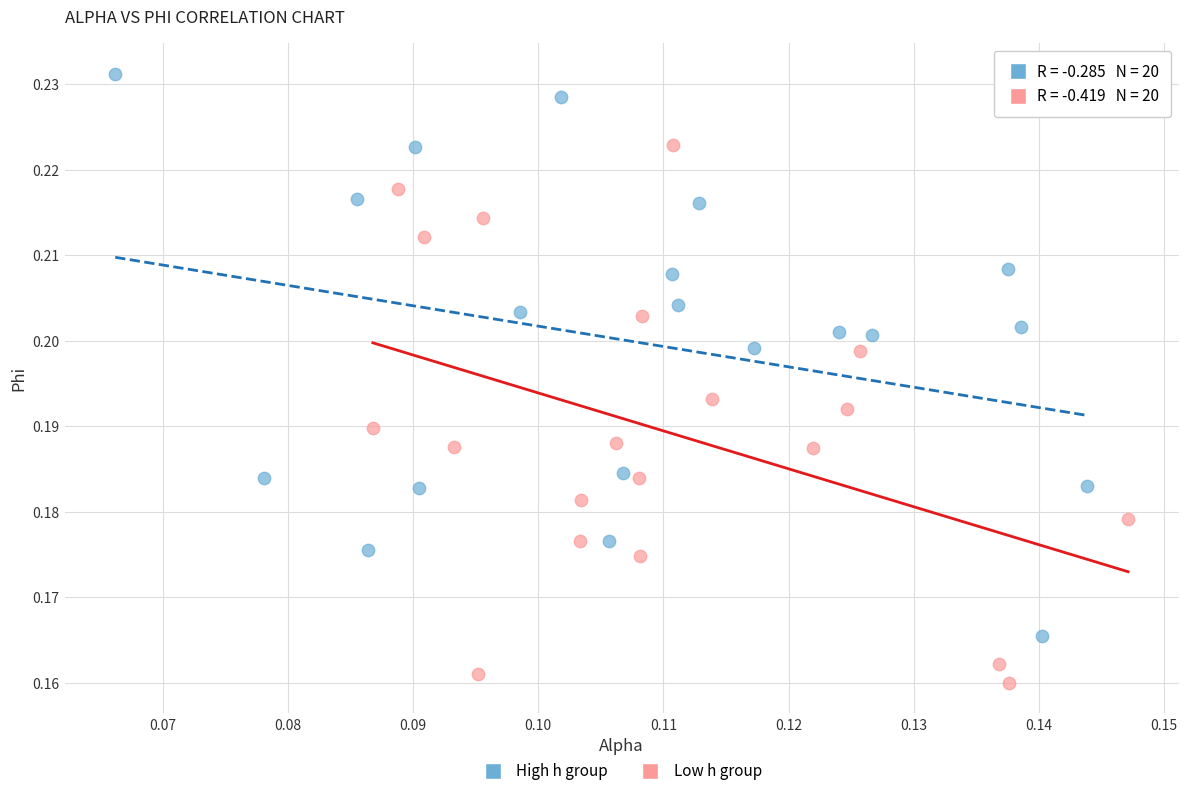

Which series contains the lowest Y value?

Low h group